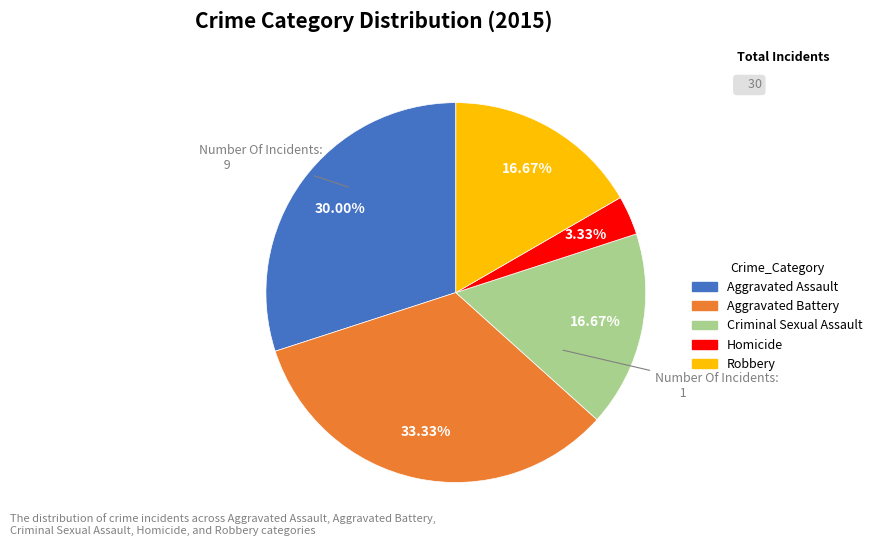

Between Aggravated Battery and Homicide, which is larger?

Aggravated Battery